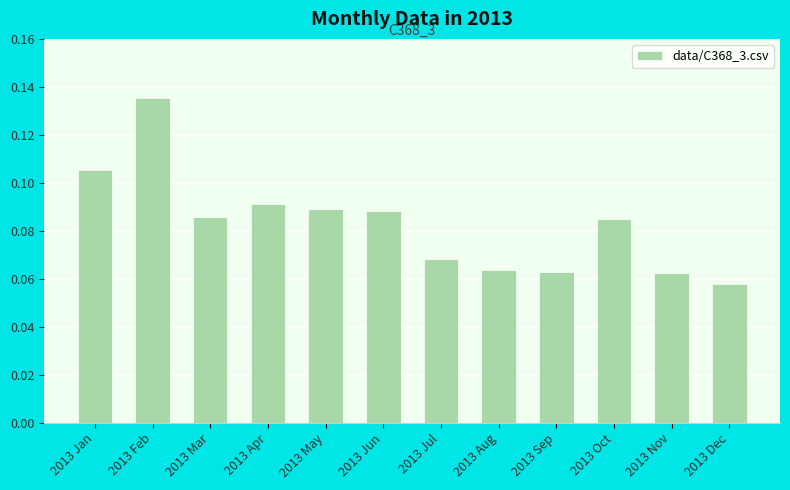

The value at 2013 Aug is 0.0. True or false?

False